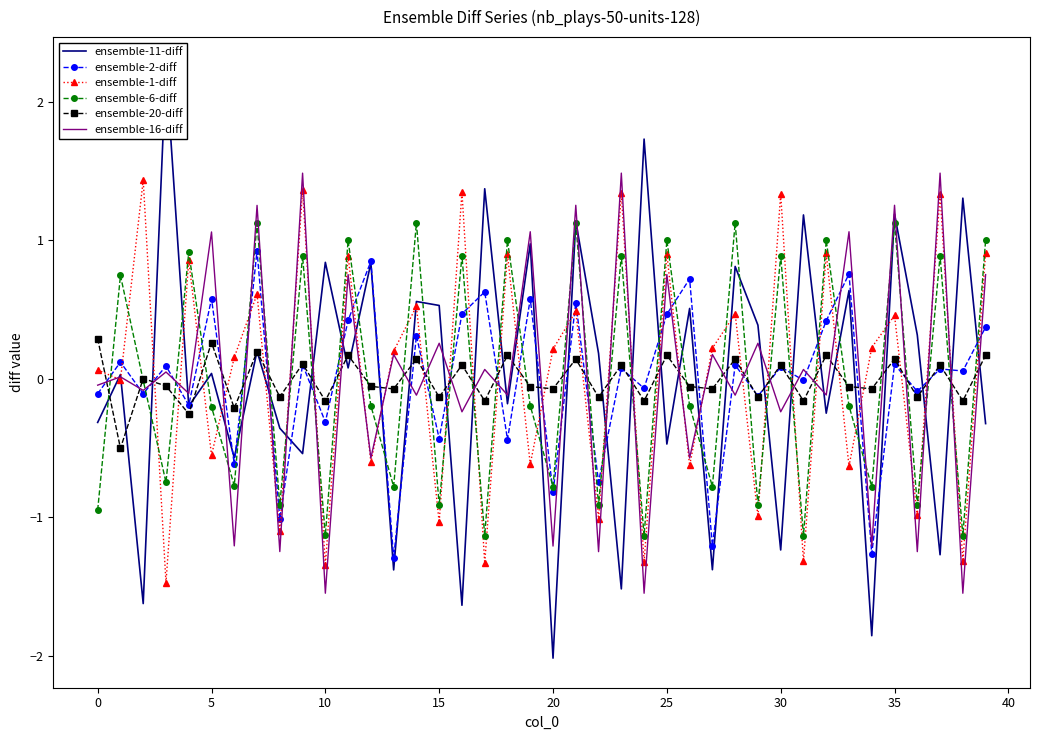

What is the highest value of the ensemble-6-diff series?

1.1